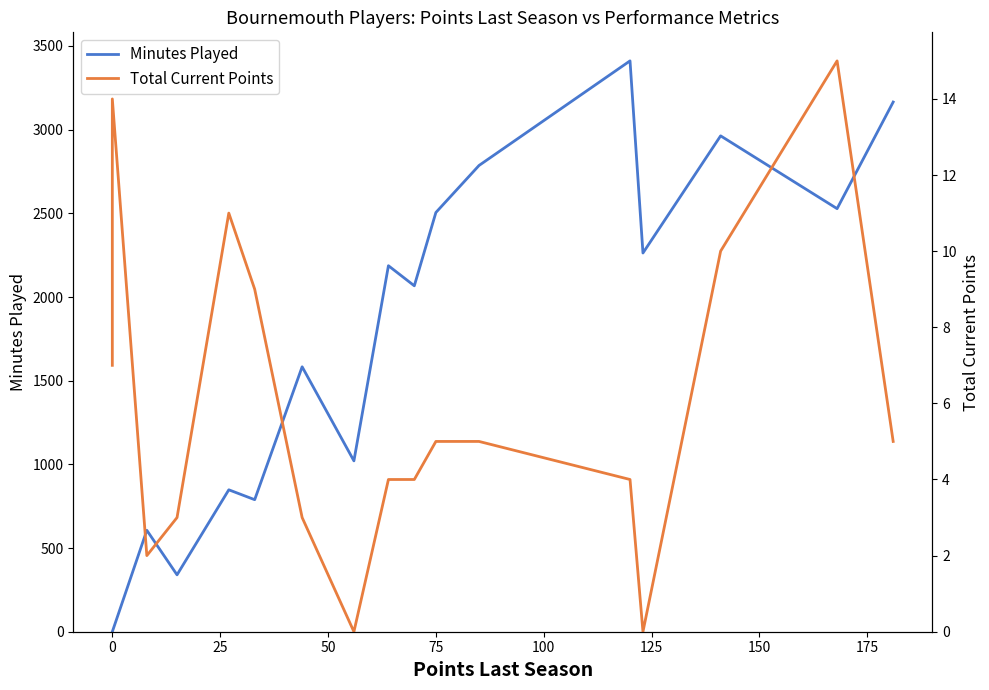

How many values in the Minutes Played series exceed 2067?

8